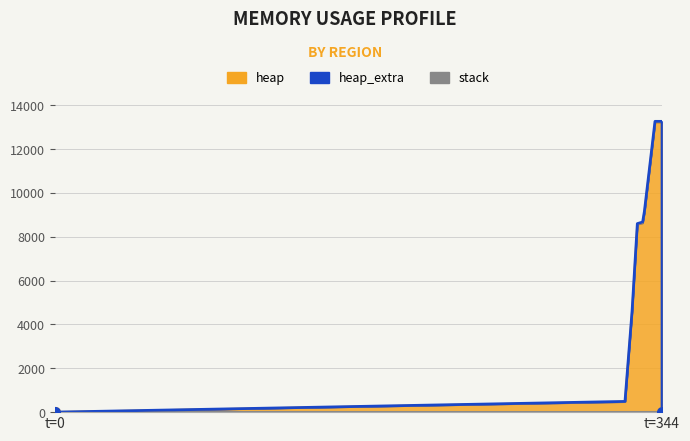

True or false: heap and stack cross at least once.

False